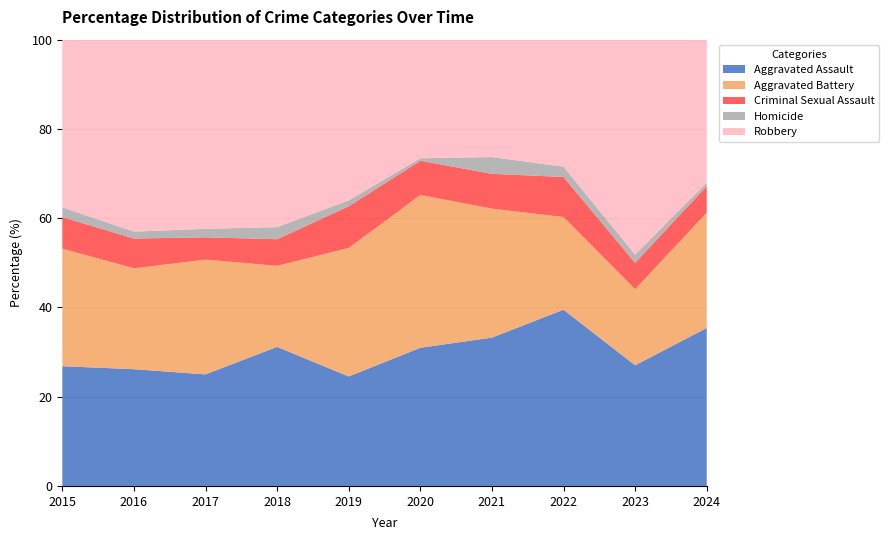

Reading right to left, extract all data points from this chart.

Aggravated Assault: 2024=137	2023=146	2022=154	2021=115	2020=113	2019=92	2018=115	2017=105	2016=118	2015=110
Aggravated Battery: 2024=100	2023=92	2022=81	2021=100	2020=125	2019=108	2018=67	2017=108	2016=102	2015=108
Criminal Sexual Assault: 2024=23	2023=32	2022=35	2021=27	2020=28	2019=35	2018=22	2017=21	2016=30	2015=29
Homicide: 2024=3	2023=10	2022=9	2021=13	2020=2	2019=5	2018=10	2017=8	2016=7	2015=9
Robbery: 2024=124	2023=260	2022=111	2021=91	2020=97	2019=135	2018=155	2017=178	2016=194	2015=154